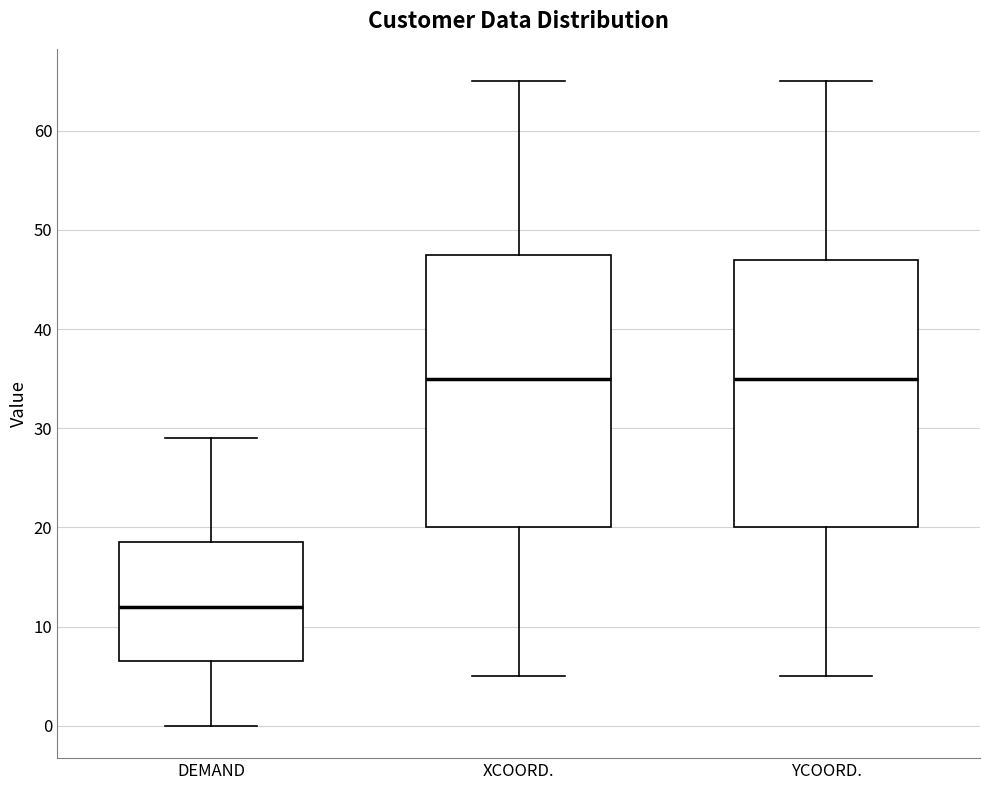

Reading left to right, read every box against the y-axis: the position of its median line, the range the box covers, and the ends of its whiskers. The values are not printed on the chart, so give them approximately, as read against the axis.

DEMAND: median 12, box 7 to 19, whiskers 0 to 29
XCOORD.: median 35, box 20 to 48, whiskers 5 to 65
YCOORD.: median 35, box 20 to 47, whiskers 5 to 65